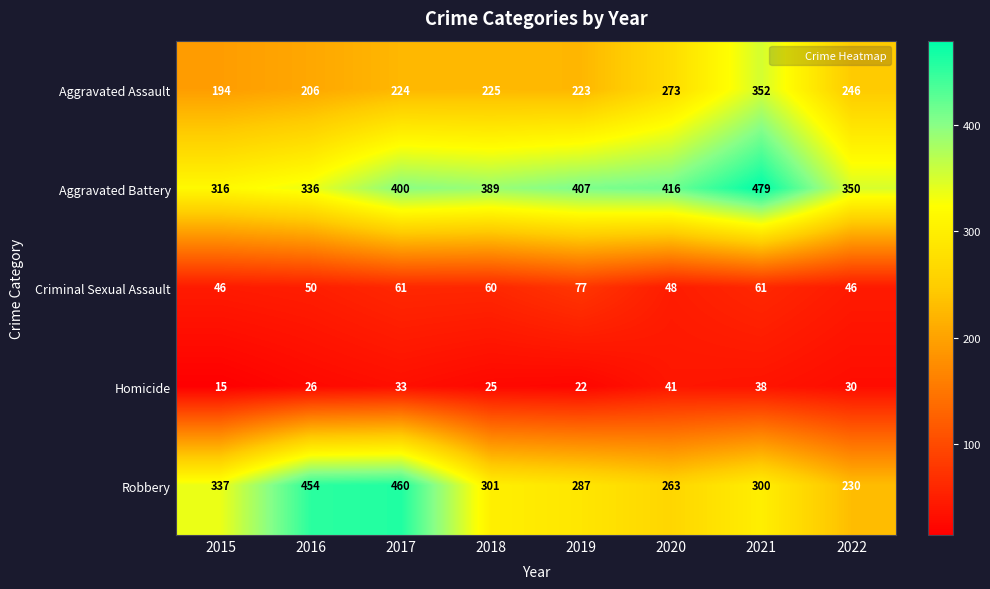

The Aggravated Battery series shows 133 at 2022. True or false?

False